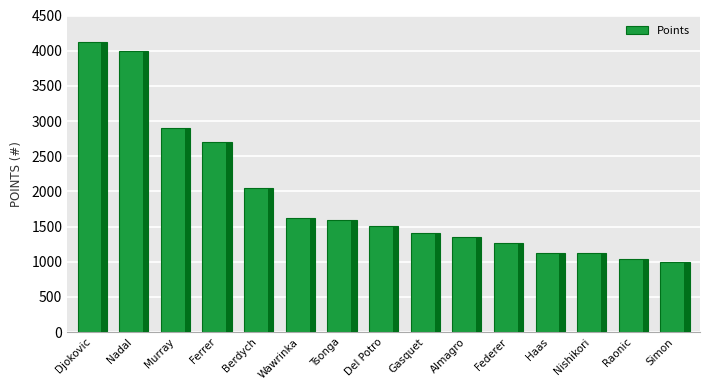

Which label corresponds to the largest value in the chart?

Djokovic